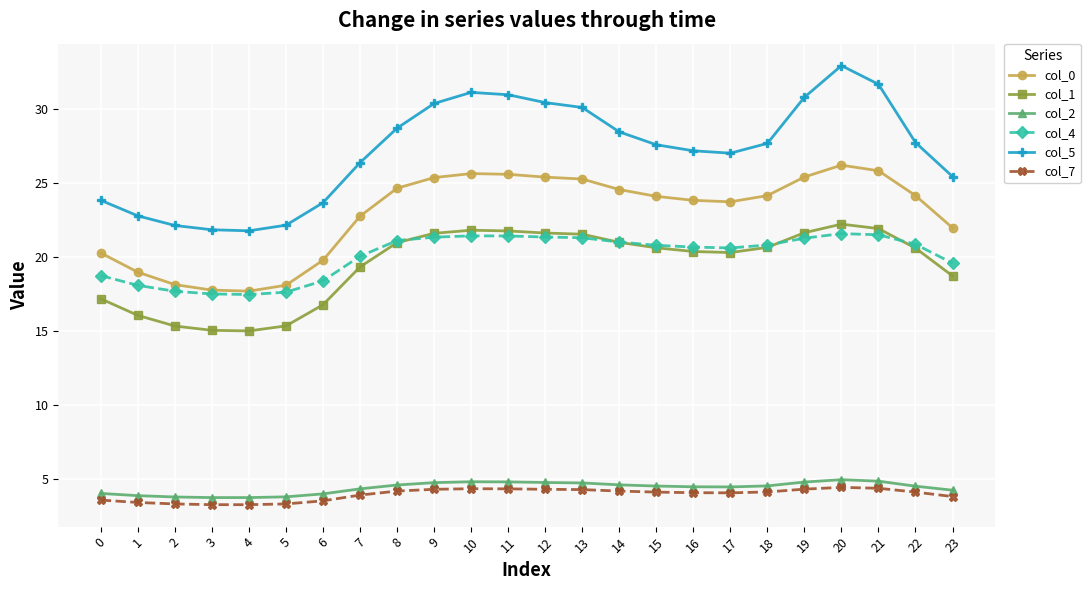

What is the value of the col_0 point at the 21st from the left?

26.2